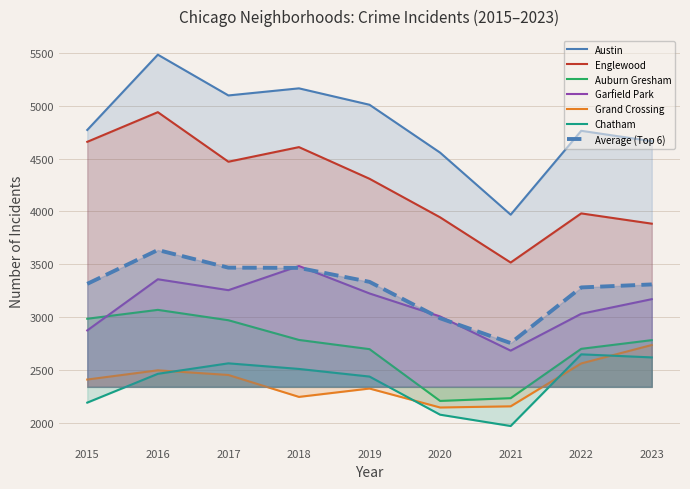

Reading right to left, what are all the values shown in this chart?

Austin: 4664	4762	3970	4556	5008	5163	5096	5481	4770
Englewood: 3885	3982	3518	3945	4309	4608	4470	4938	4658
Auburn Gresham: 2785	2703	2237	2211	2700	2787	2973	3071	2987
Garfield Park: 3172	3034	2686	3009	3226	3485	3257	3360	2877
Grand Crossing: 2739	2565	2160	2149	2328	2249	2456	2500	2413
Chatham: 2622	2651	1974	2081	2441	2513	2566	2467	2195